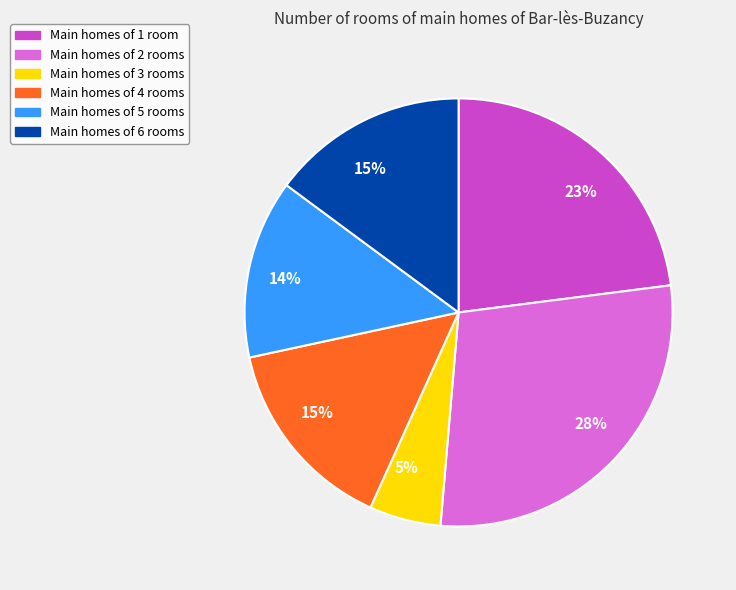

How many segments does this pie chart have?

6